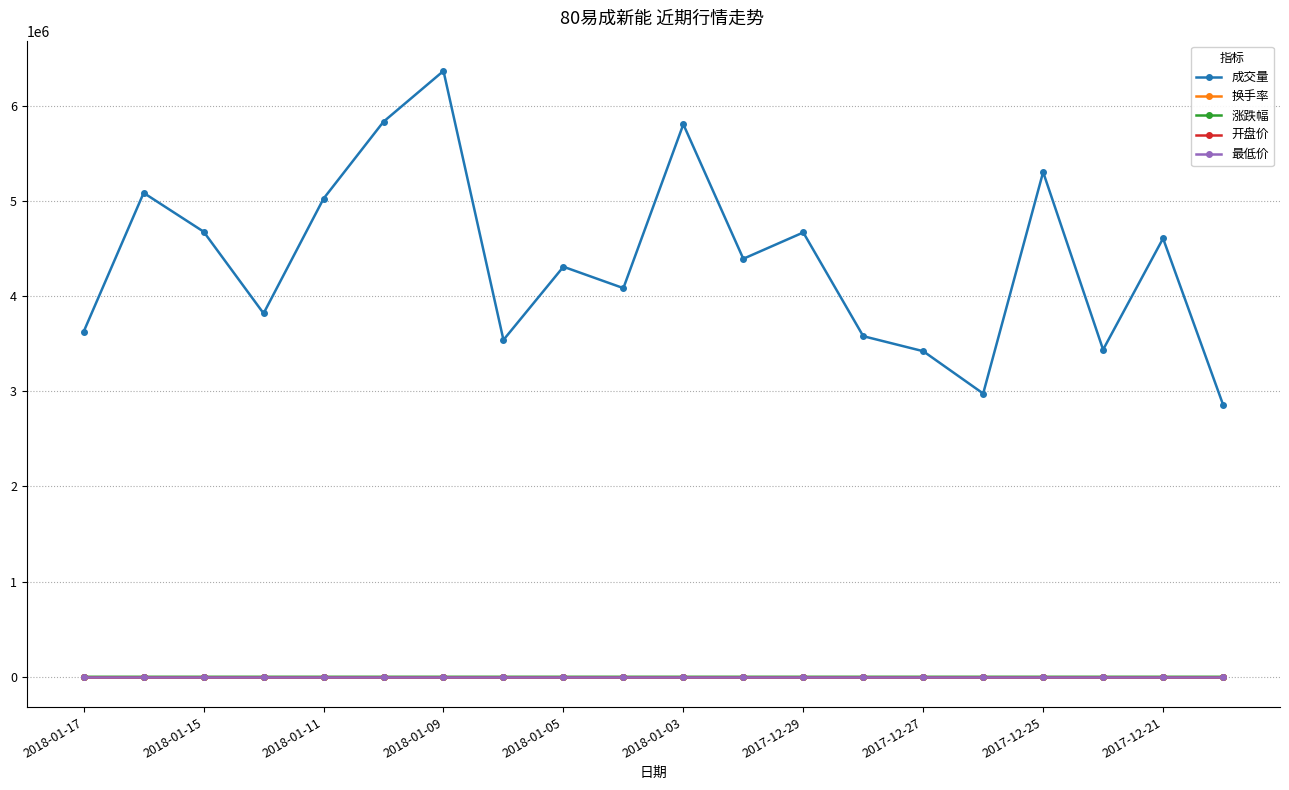

True or false: 换手率 has more than 2 interior local peaks.

True